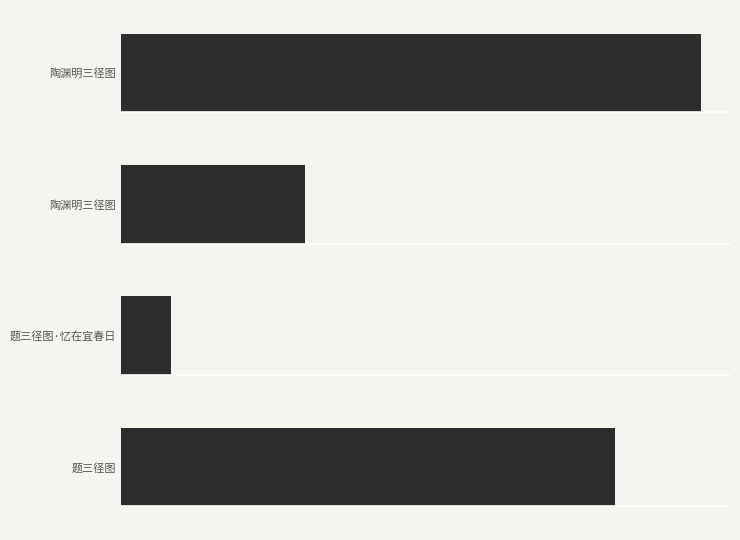

Does the chart contain any negative values?

No